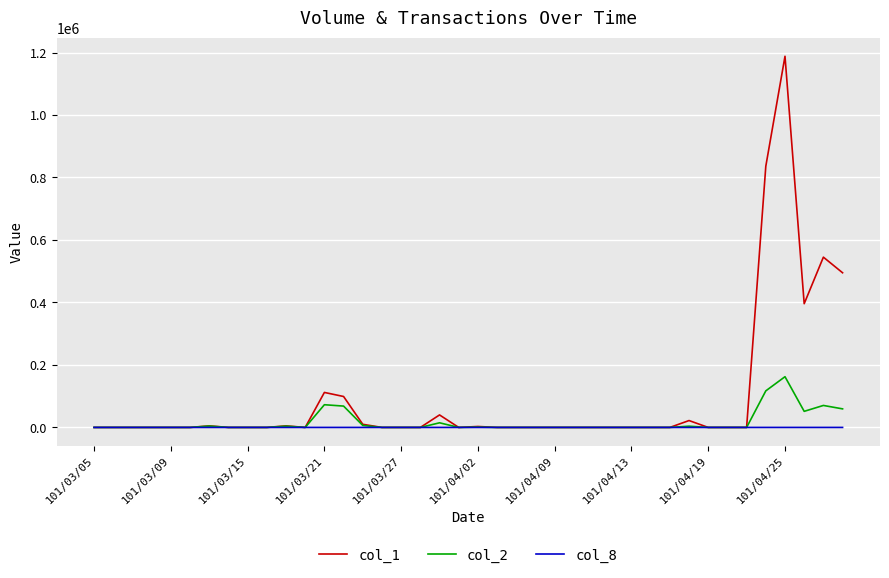

What is the greatest value displayed?

1188000